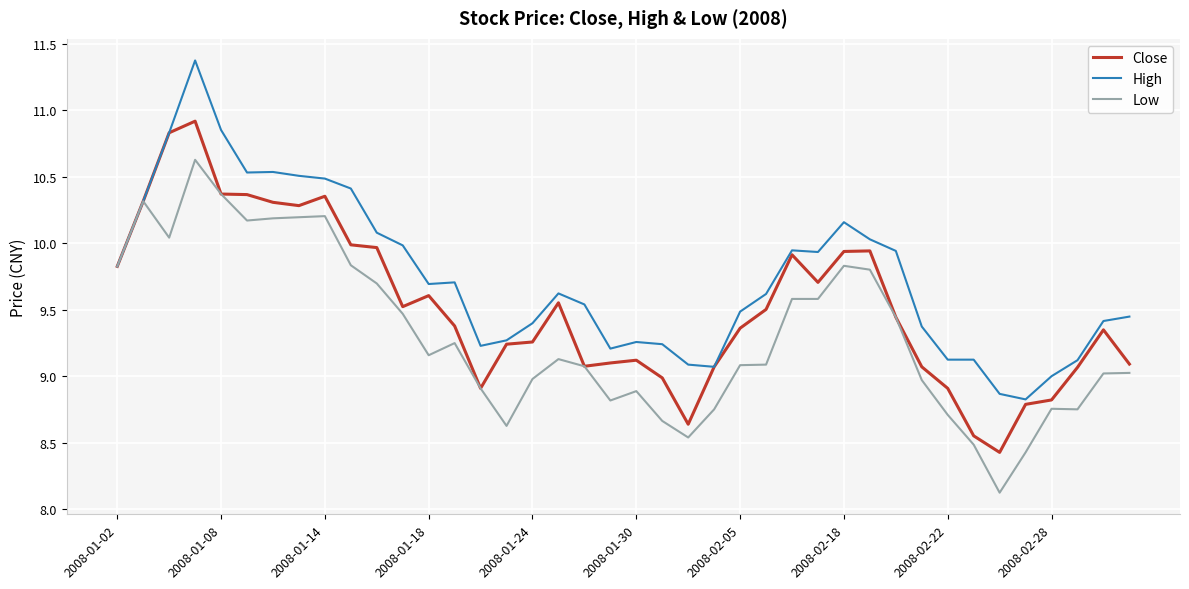

Which series has the widest spread of values?

High